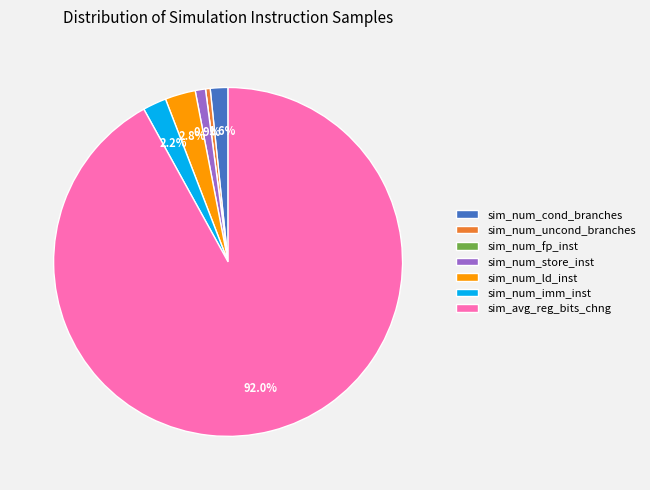

To the nearest percent, what percentage of the pie is sim_num_ld_inst?

3%